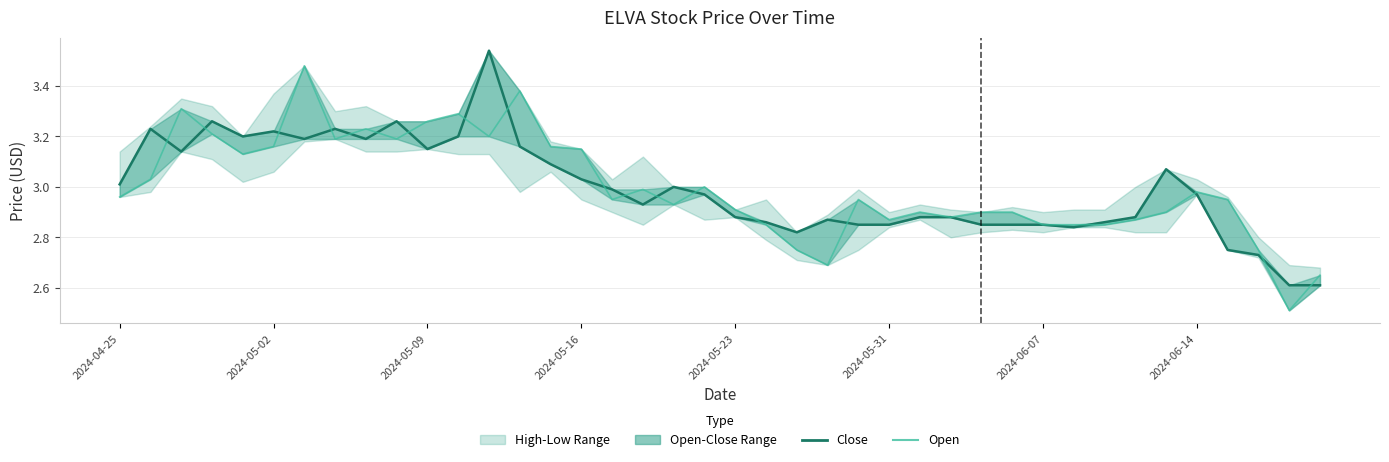

At how many categories does at least one series exceed 3?

17